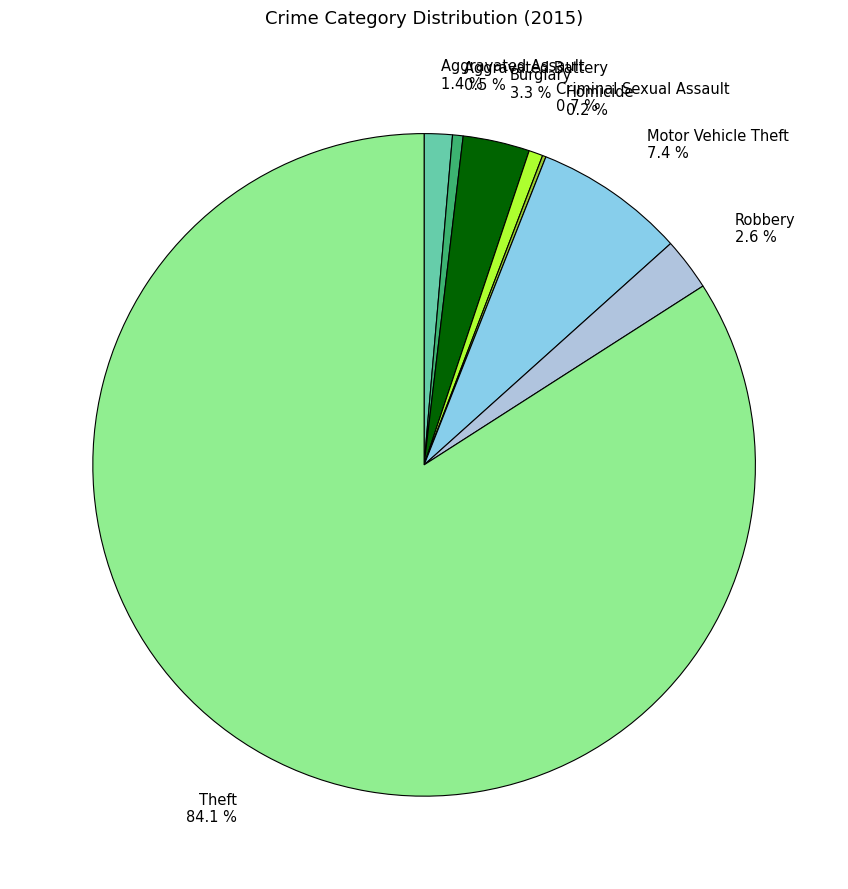

Does any single category account for the majority?

Yes